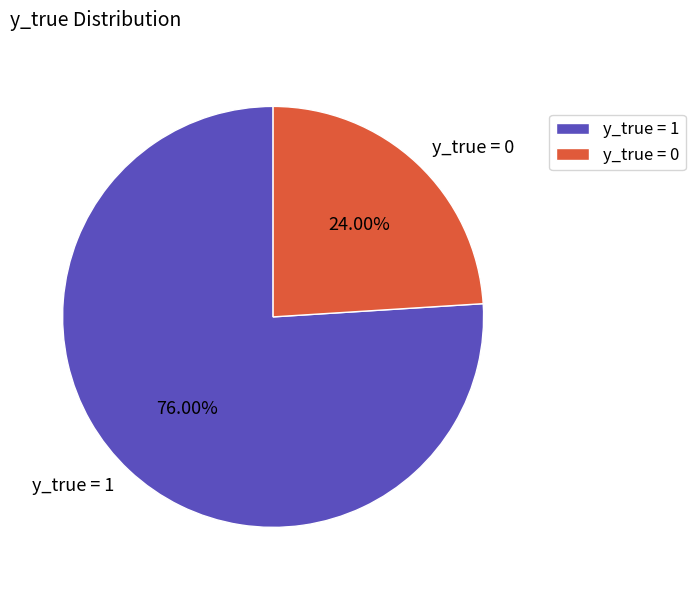

How many segments does this pie chart have?

2